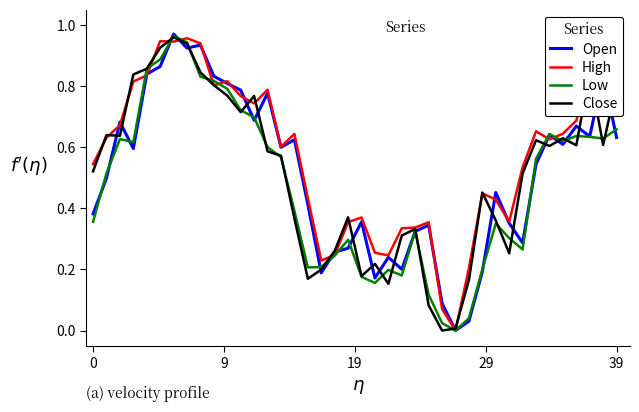

What are all the series names shown in the legend?

Open, High, Low, Close